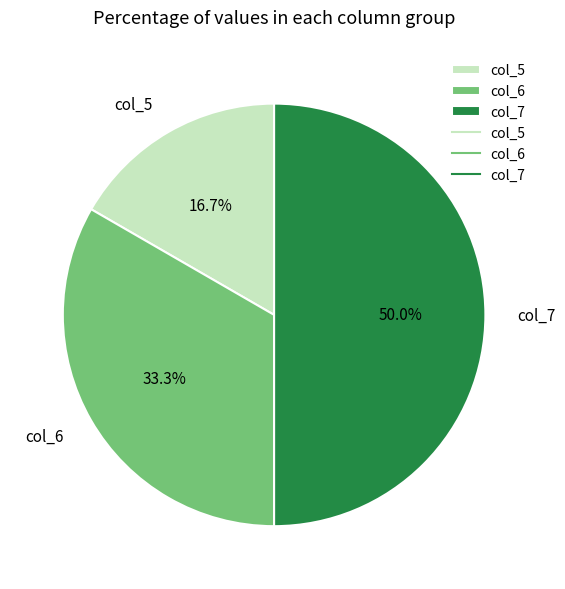

Approximately how many times larger is the value at col_5 compared to col_6?

0.5